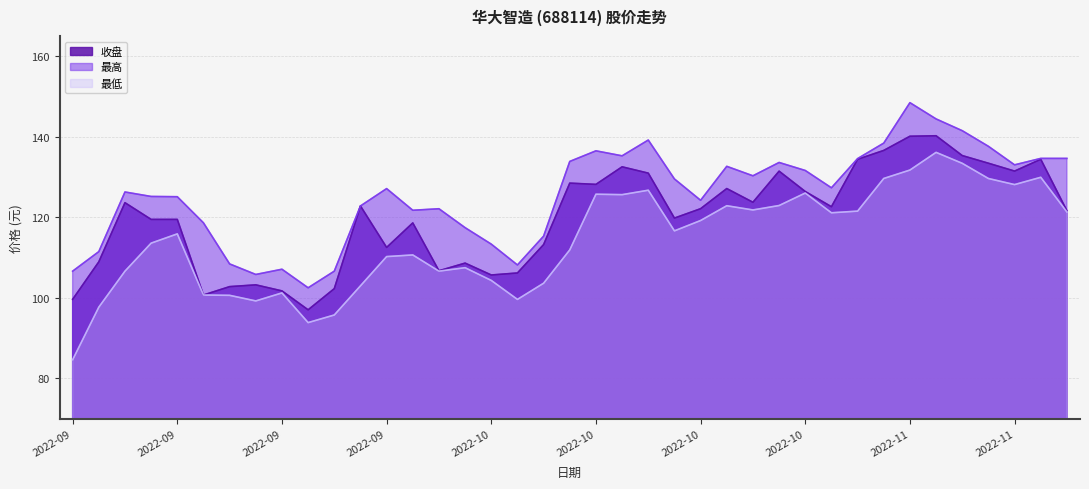

How many lines are shown in the chart?

3